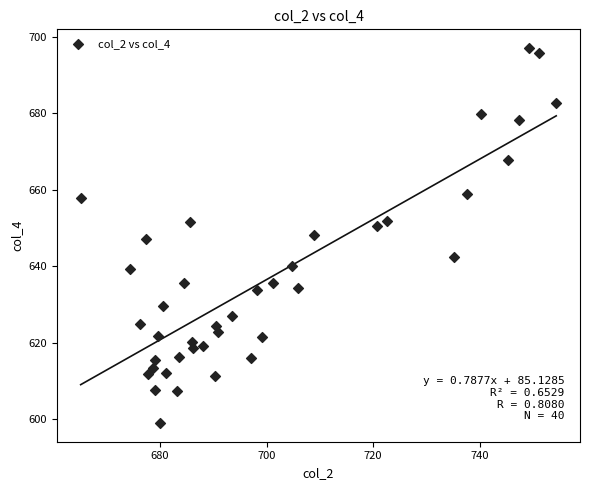

What is the range of Y values (max minus min)?

98.1